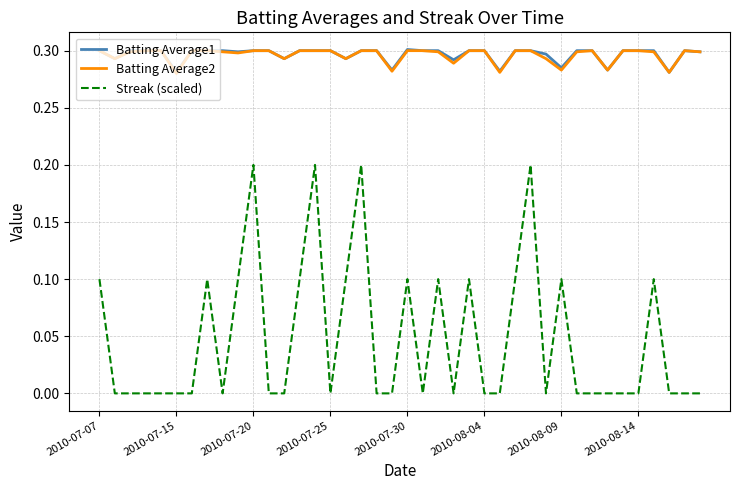

True or false: Streak (scaled) and Batting Average1 cross at least once.

False